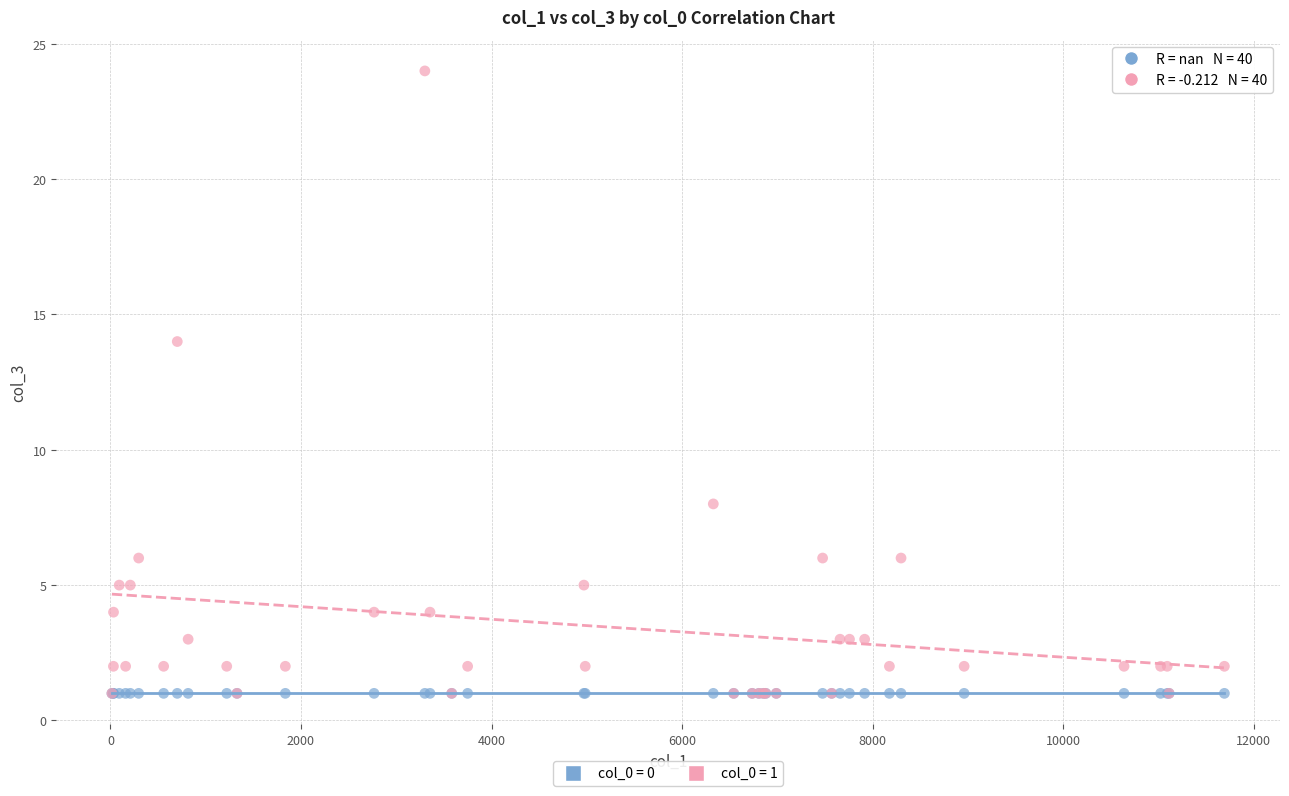

Across all series, what Y value is closest to 12?

14